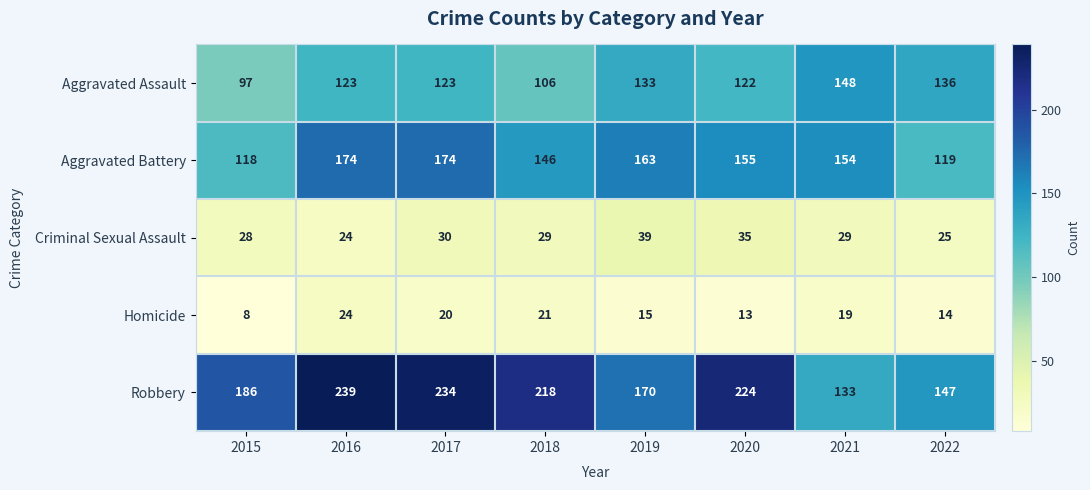

What is the sum of all Robbery values?

1551